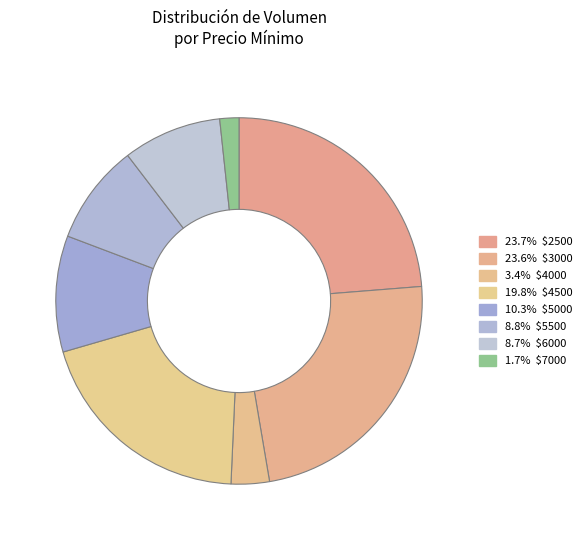

To the nearest percent, what is the average slice percentage?

12%